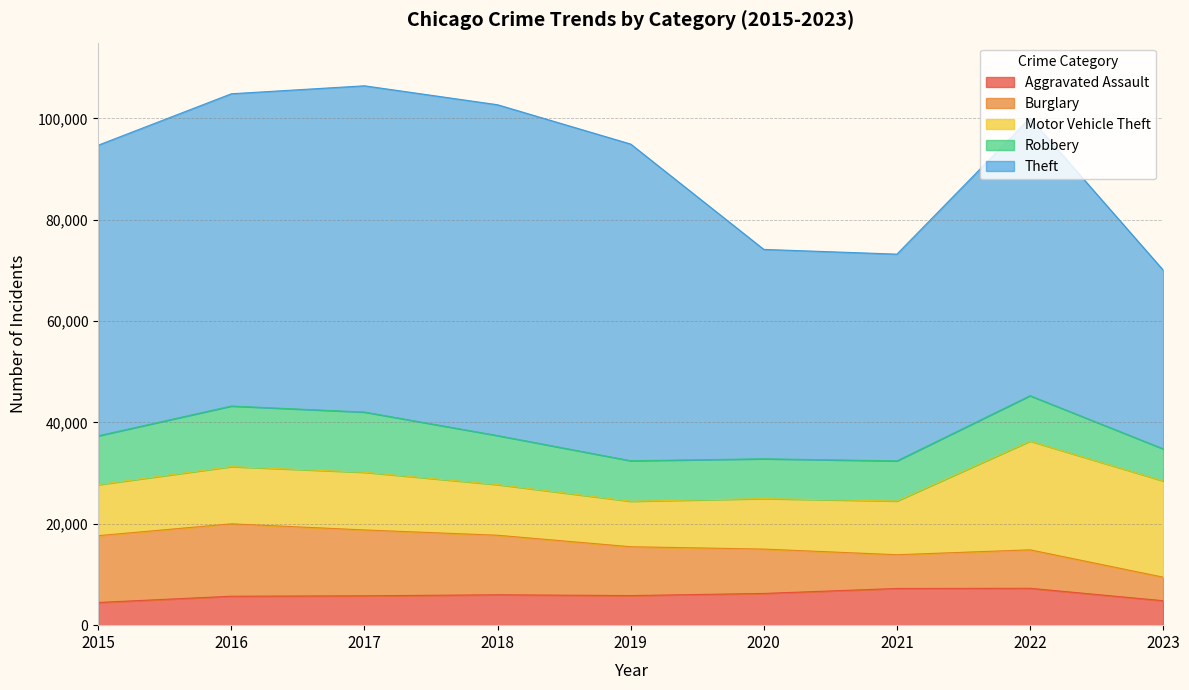

Which has a higher value, 2015 or 2016?

2016